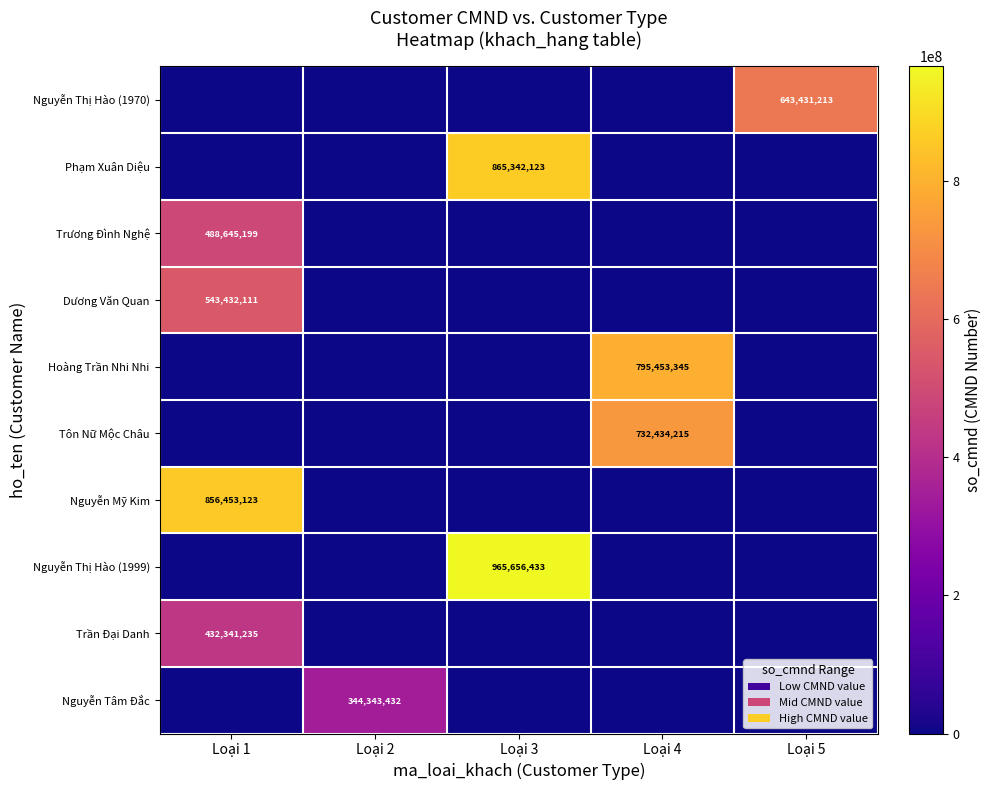

Is the value of Nguyễn Mỹ Kim at Loại 1 greater than the value of Trần Đại Danh at Loại 1?

Yes